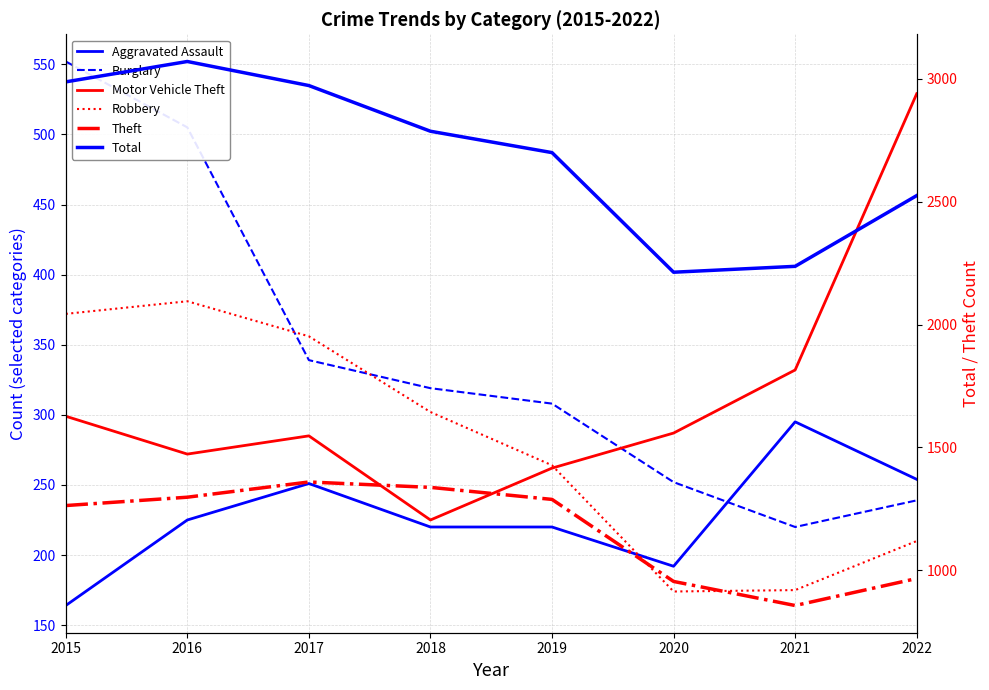

At 2016, list the series in order from smallest to largest.

Aggravated Assault, Motor Vehicle Theft, Robbery, Burglary, Theft, Total